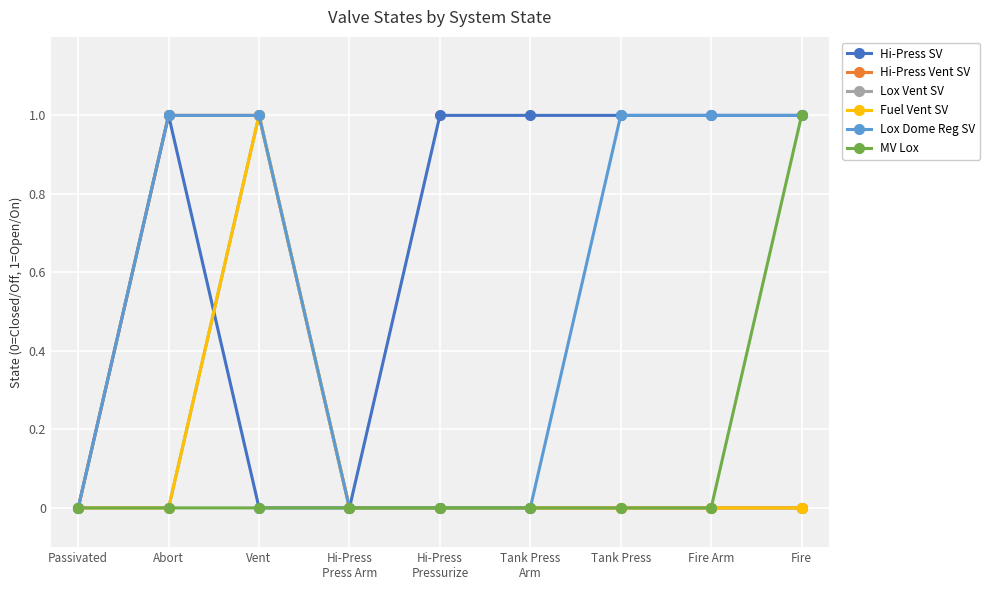

What is the label of the 4th point from the left?

Hi-Press
Press Arm